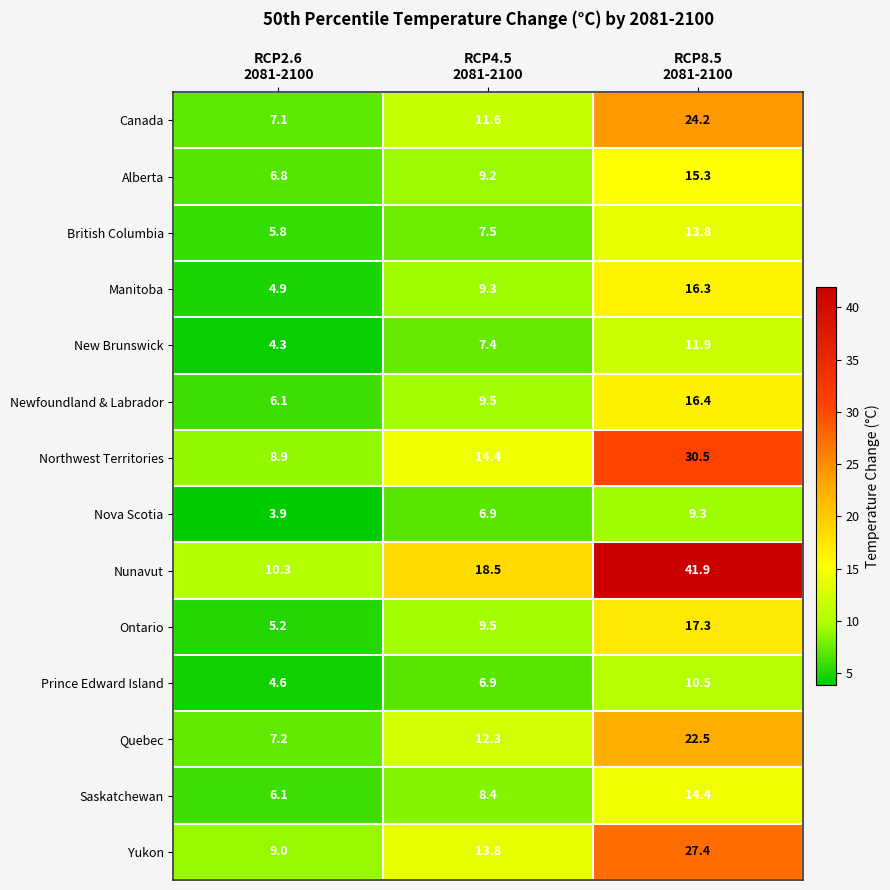

What is the highest value of the Nova Scotia series?

9.3